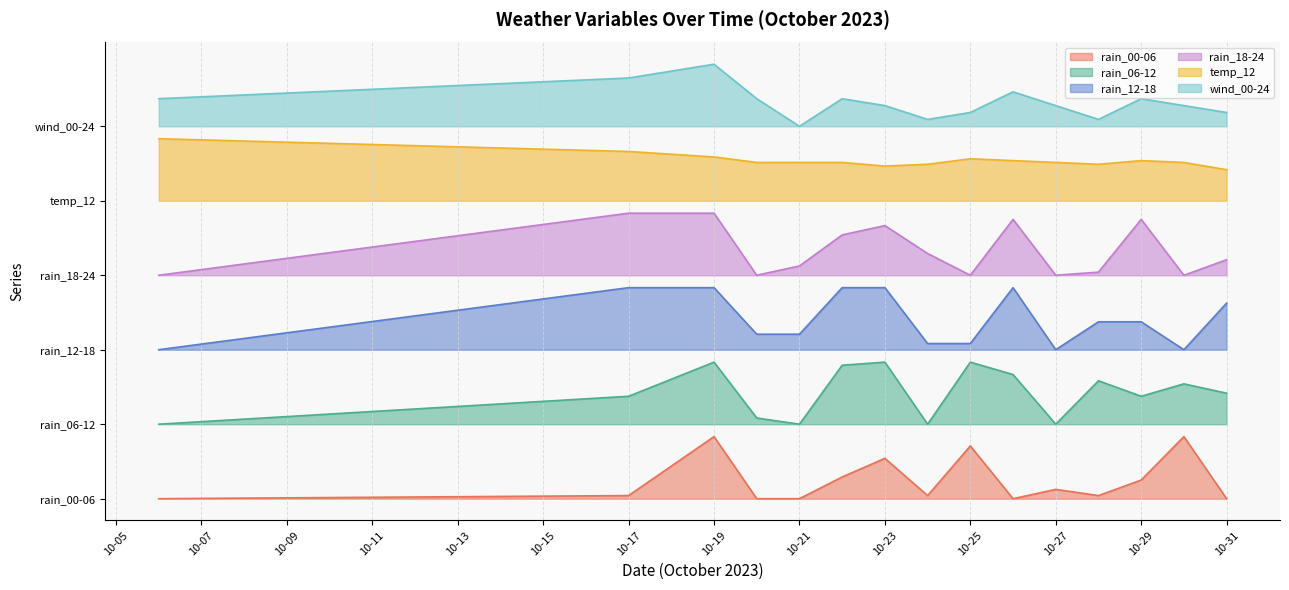

Reading left to right, extract all data points from this chart.

rain_00-06: 0.0	1.2	25.0	0.0	0.0	8.8	16.2	1.2	21.2	0.0	3.8	1.2	7.5	25.0	0.0
rain_06-12: 30.0	41.2	55.0	32.5	30.0	53.8	55.0	30.0	55.0	50.0	30.0	47.5	41.2	46.2	42.5
rain_12-18: 60.0	85.0	85.0	66.2	66.2	85.0	85.0	62.5	62.5	85.0	60.0	71.2	71.2	60.0	78.8
rain_18-24: 90.0	115.0	115.0	90.0	93.8	106.2	110.0	98.8	90.0	112.5	90.0	91.2	112.5	90.0	96.2
temp_12: 145.0	139.9	137.6	135.4	135.4	135.4	134.0	134.7	136.9	136.2	135.4	134.7	136.2	135.4	132.5
wind_00-24: 161.1	169.4	175.0	161.1	150.0	161.1	158.3	152.8	155.6	163.9	158.3	152.8	161.1	158.3	155.6